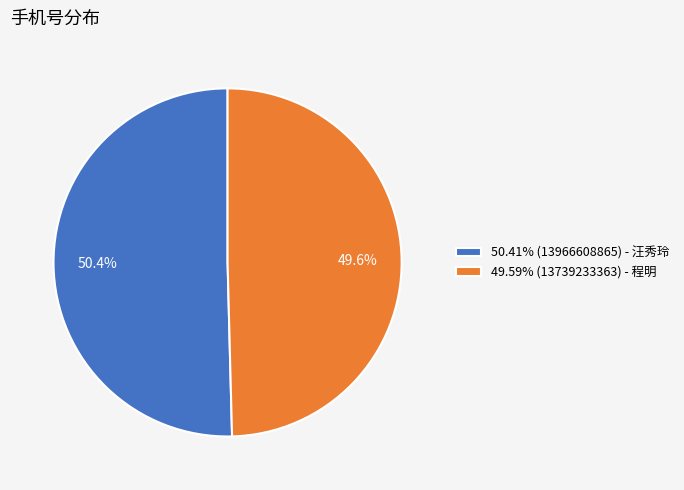

What is the ratio of the value at 49.59% (13739233363) - 程明 to the value at 50.41% (13966608865) - 汪秀玲?

1.0